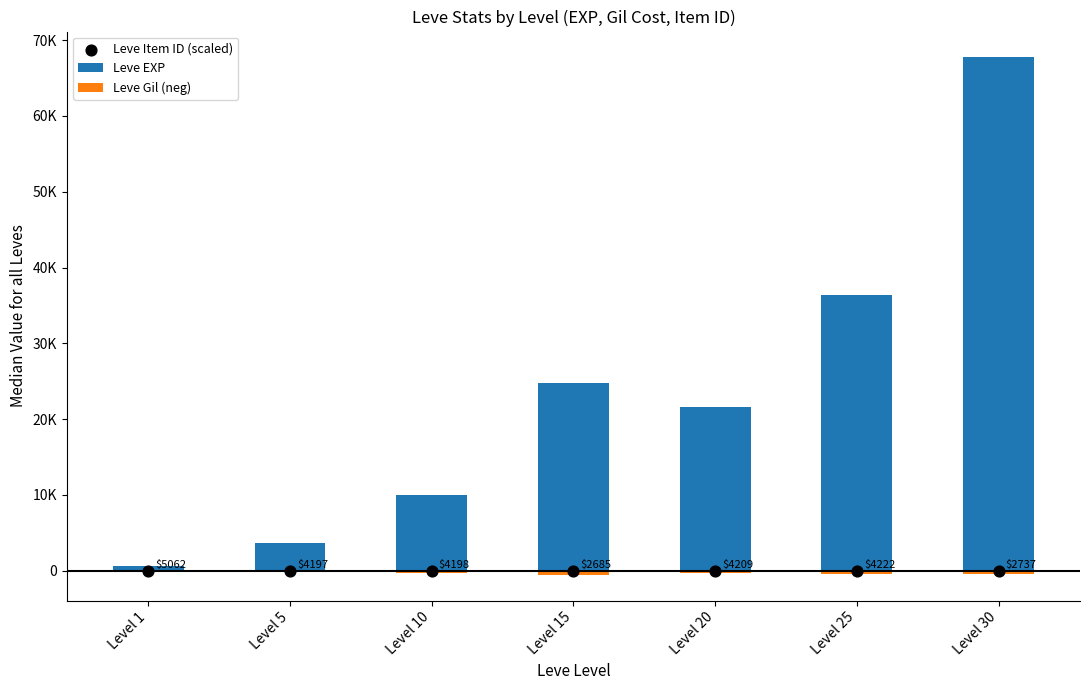

What are all the series names shown in the legend?

Leve EXP, Leve Gil (neg), Leve Item ID (scaled)